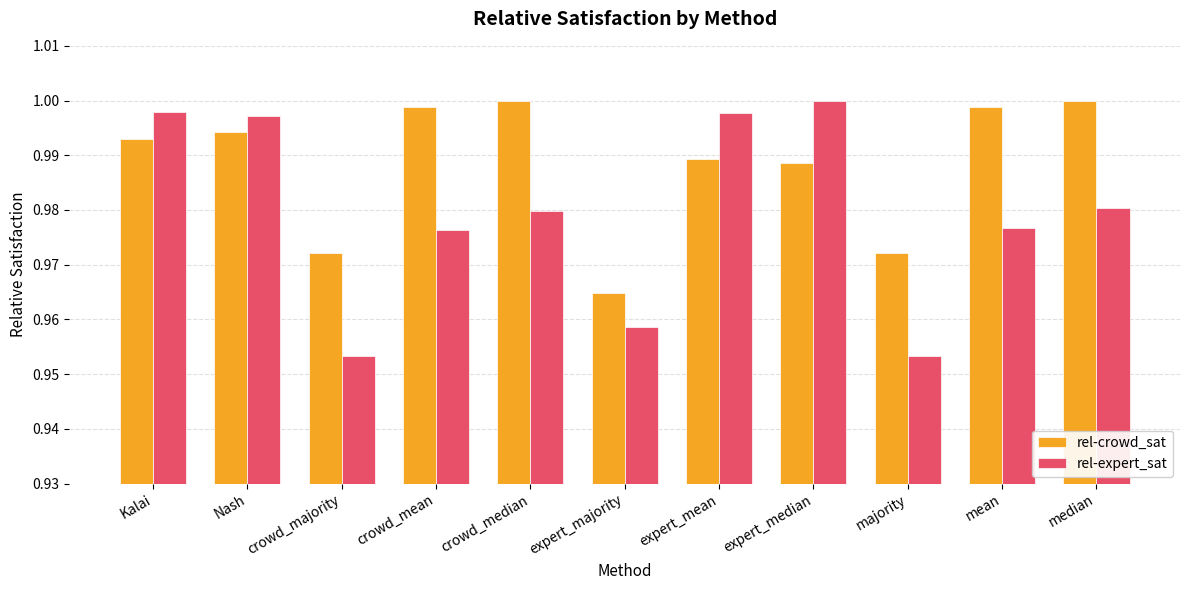

What is the label of the 1st bar from the left?

Kalai